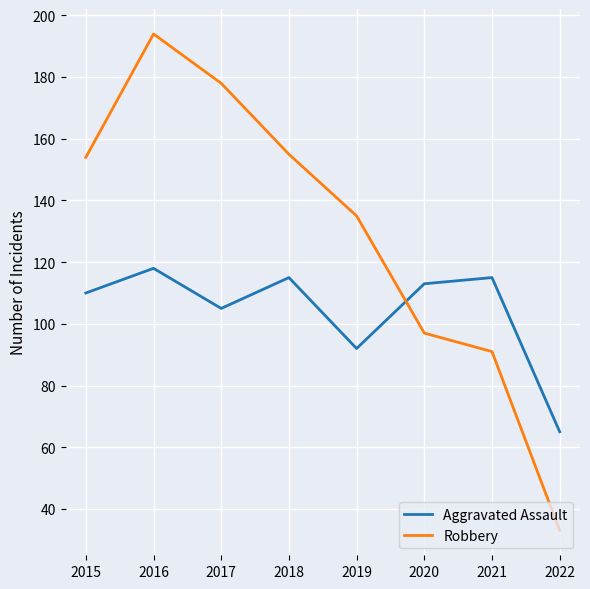

After their last crossing, which series has the higher values: Robbery or Aggravated Assault?

Aggravated Assault